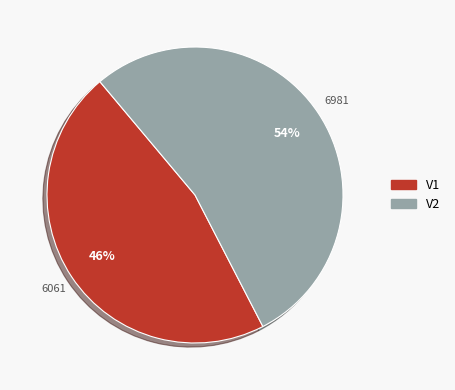

To the nearest percent, what is the combined percentage of V1 and V2?

100%